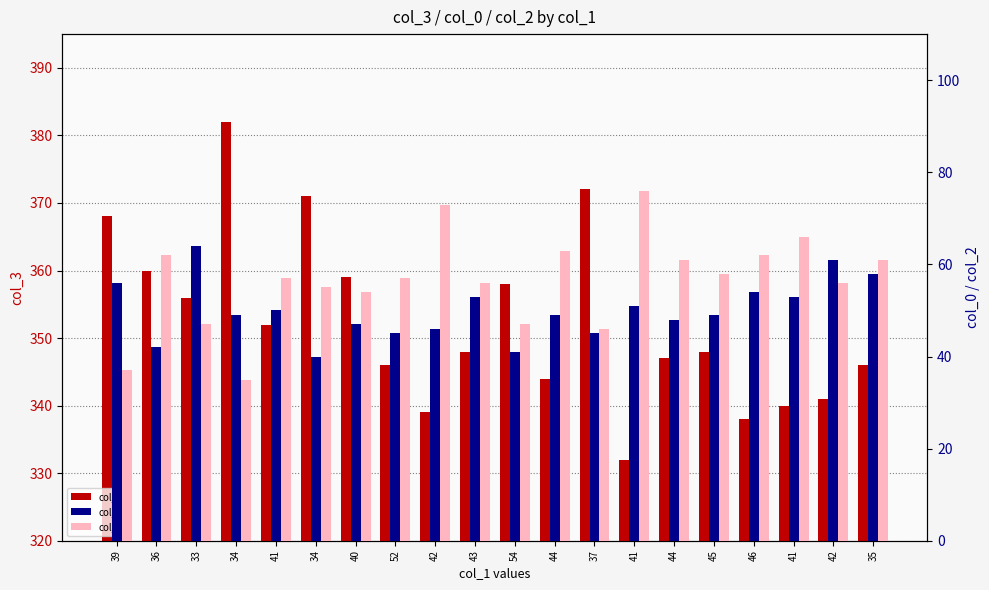

Reading right to left, transcribe all the data shown in this chart.

col_3: 35=346	42=341	41=340	46=338	45=348	44=347	41=332	37=372	44=344	54=358	43=348	42=339	52=346	40=359	34=371	41=352	34=382	33=356	36=360	39=368
col_0: 35=58	42=61	41=53	46=54	45=49	44=48	41=51	37=45	44=49	54=41	43=53	42=46	52=45	40=47	34=40	41=50	34=49	33=64	36=42	39=56
col_2: 35=61	42=56	41=66	46=62	45=58	44=61	41=76	37=46	44=63	54=47	43=56	42=73	52=57	40=54	34=55	41=57	34=35	33=47	36=62	39=37